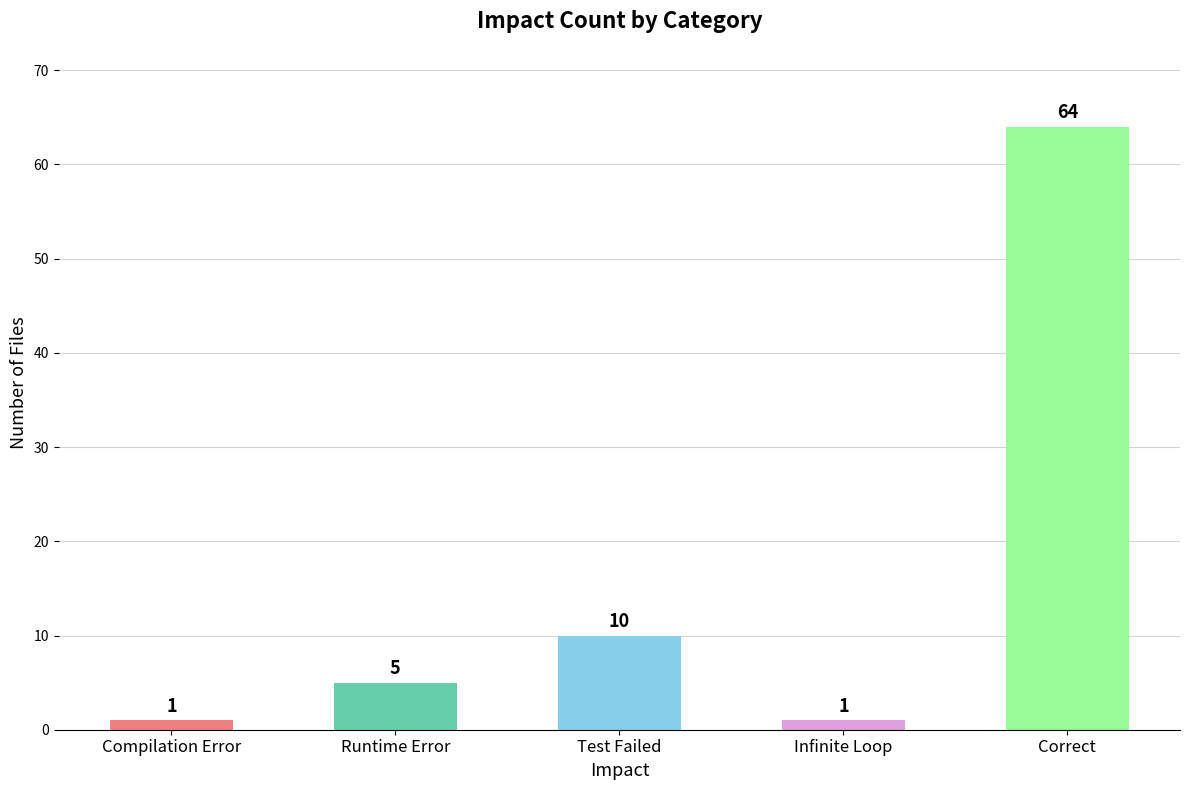

What is the change in value from Test Failed to Correct?

+54